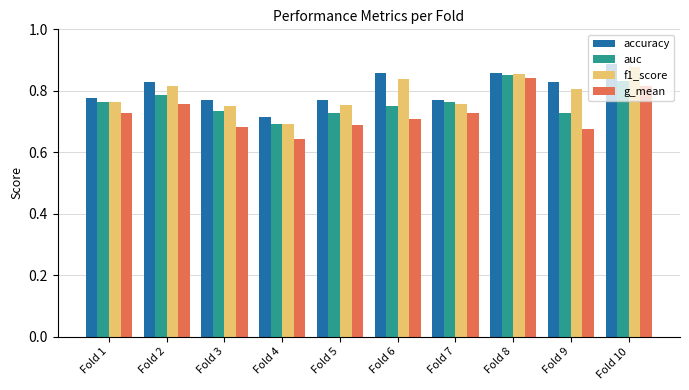

What is the difference between the highest and lowest values at Fold 6?

0.2